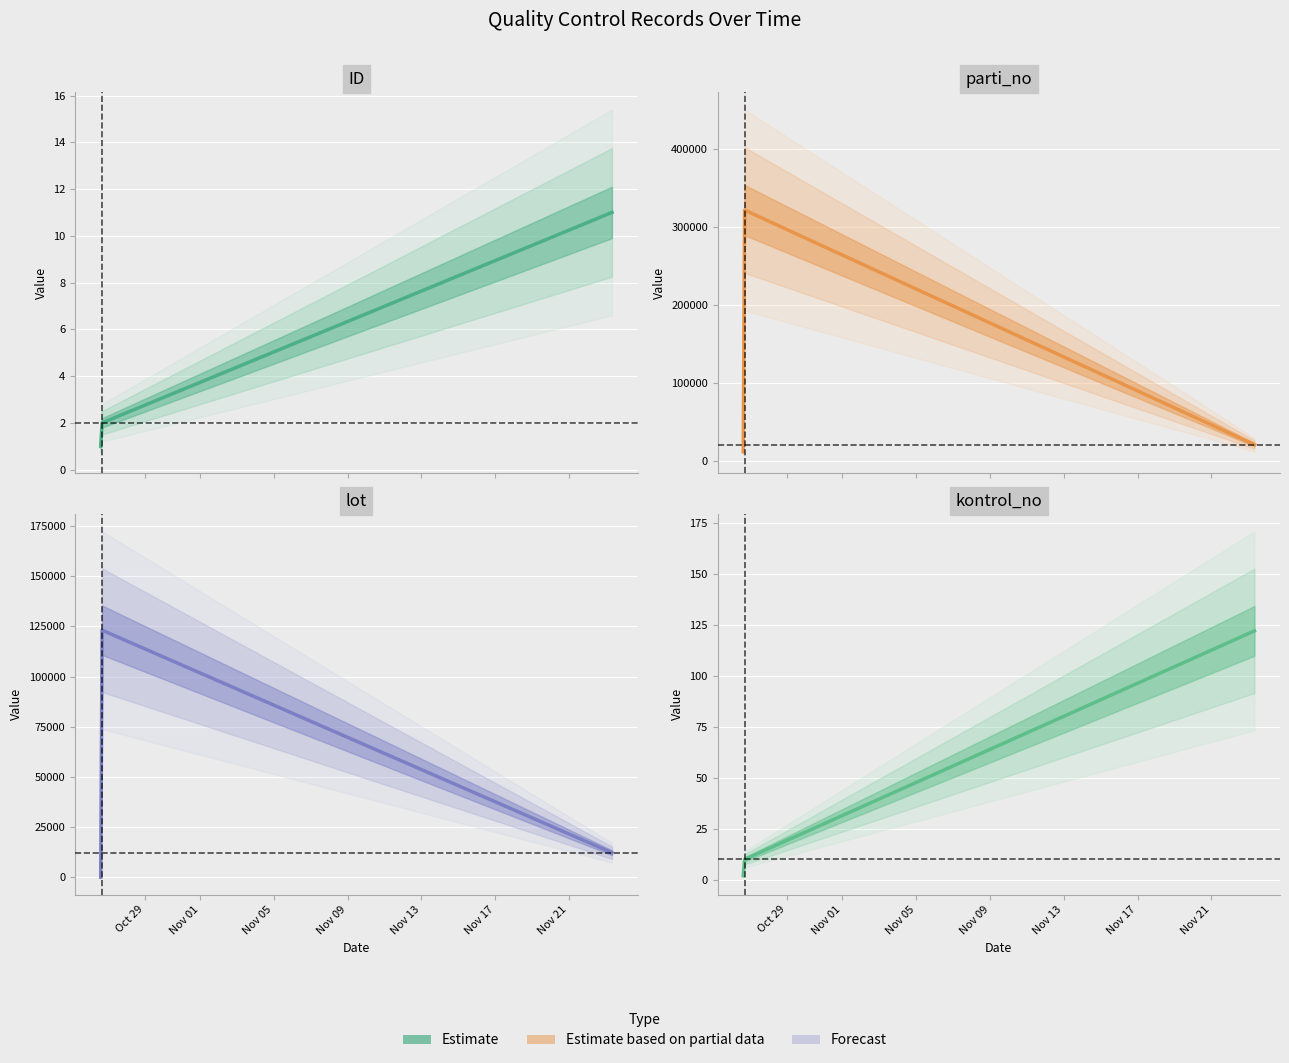

What is the difference between the maximum and minimum values in the lot series?

123000